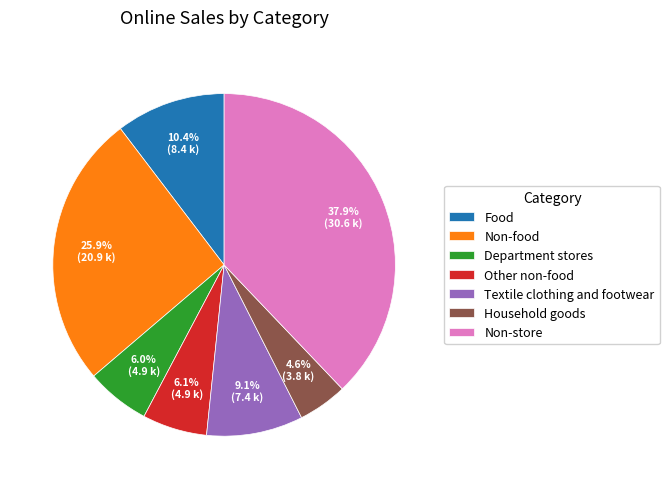

Which category has the smallest portion of the pie?

Household goods